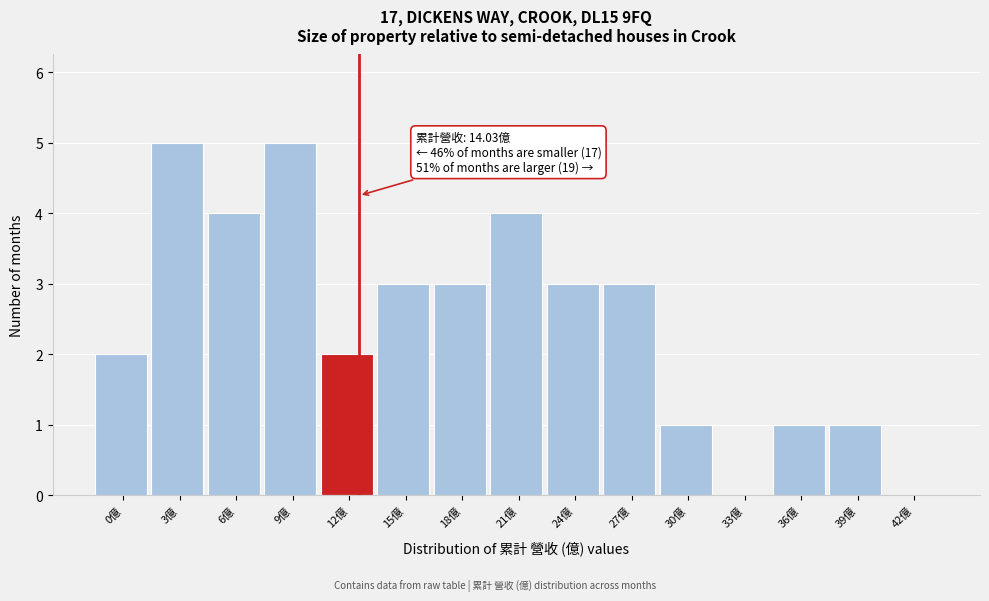

Reading left to right, extract all data points from this chart.

0億=2	3億=5	6億=4	9億=5	12億=2	15億=3	18億=3	21億=4	24億=3	27億=3	30億=1	33億=0	36億=1	39億=1	42億=0